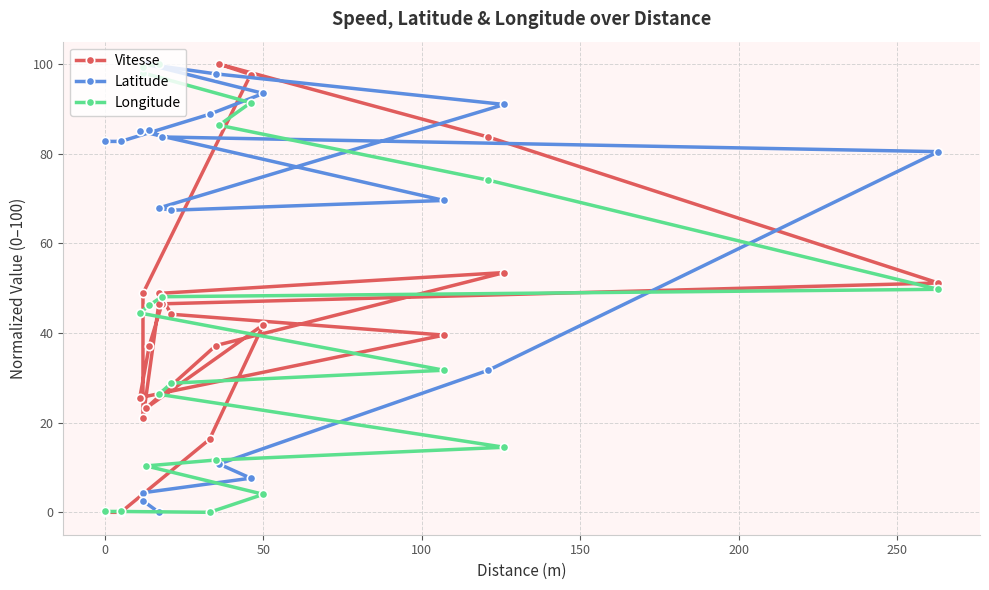

Reading left to right, extract all data points from this chart.

Vitesse: 0.0	0.0	16.3	41.9	23.3	37.2	53.5	48.8	44.2	39.5	25.6	37.2	46.5	51.2	83.7	100.0	97.7	48.8	20.9	46.5
Latitude: 82.7	82.7	88.8	93.5	100.0	97.8	91.0	67.9	67.4	69.6	85.0	85.2	83.7	80.5	31.7	10.8	7.6	4.4	2.6	0.0
Longitude: 0.2	0.2	0.0	4.0	10.3	11.7	14.5	26.3	28.8	31.7	44.5	46.2	48.1	49.8	74.1	86.4	91.4	98.0	99.4	100.0